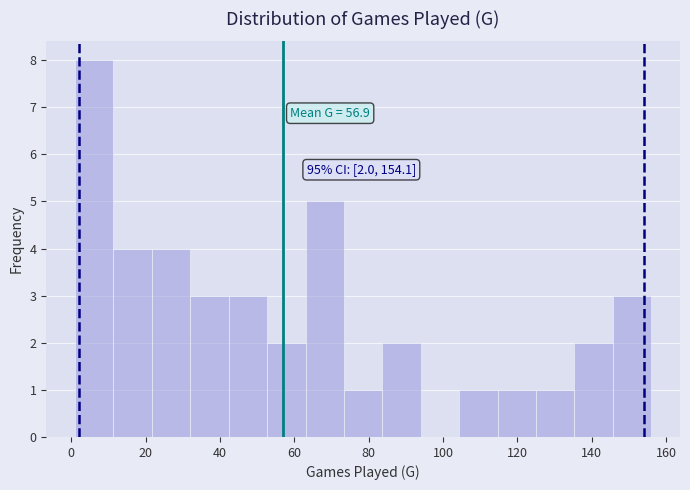

Over which range of the x-axis is the bar tallest?

2 to 12